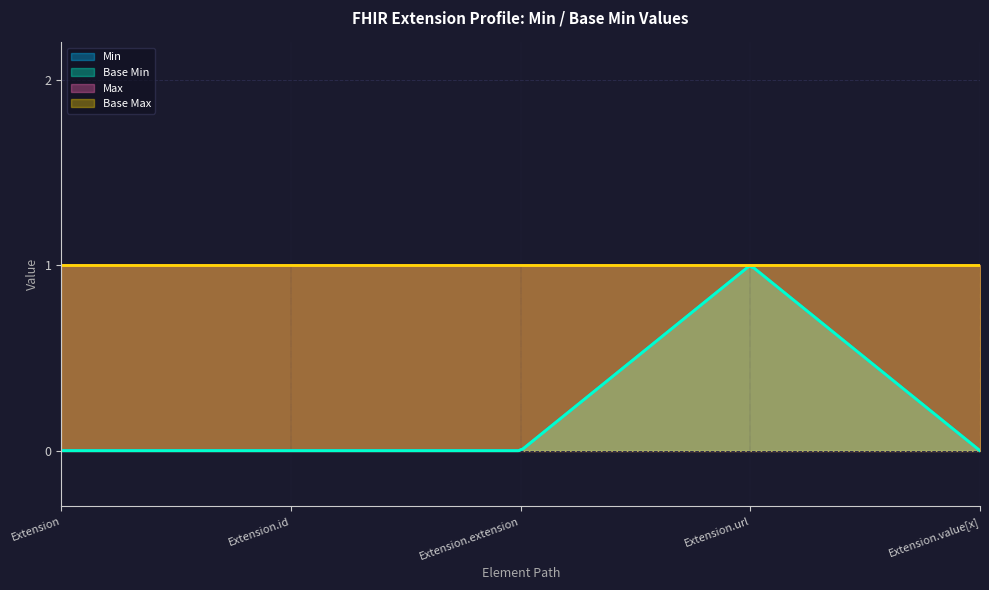

The value of Extension.value[x] at Extension.id is 0. True or false?

True